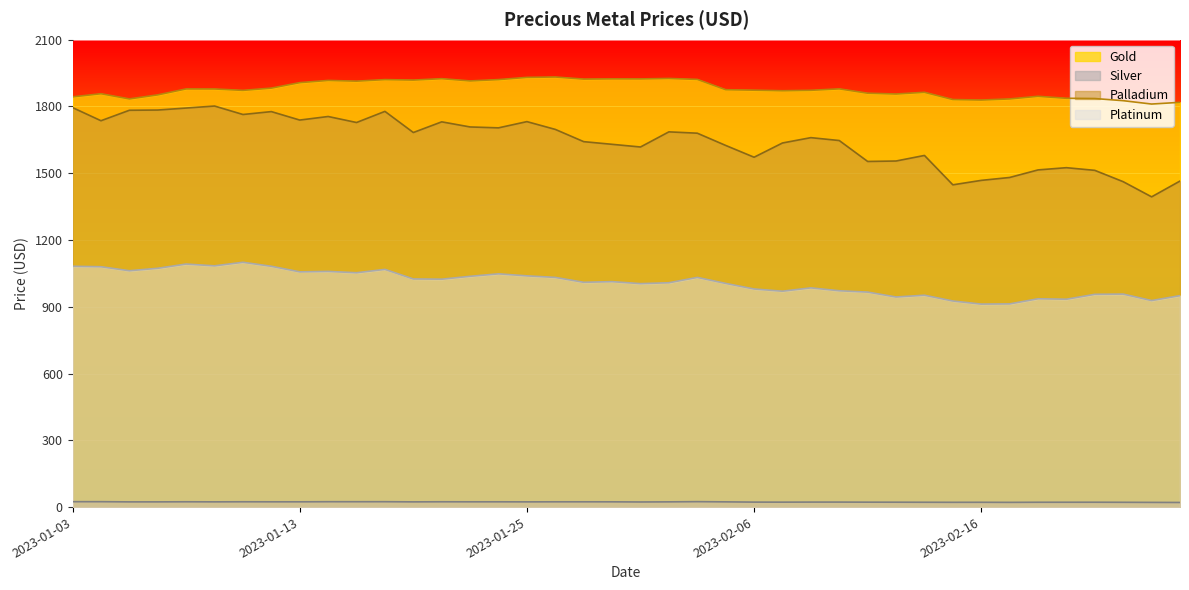

How many values in the Palladium series are below 1680?

20